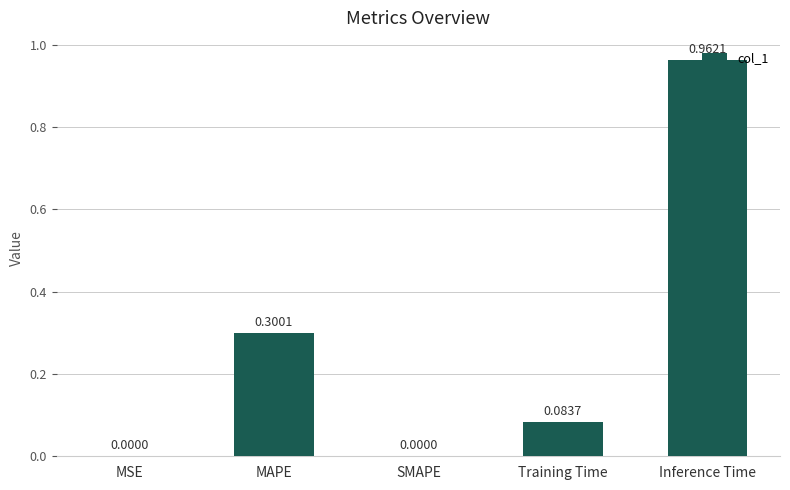

Which has a higher value, MSE or MAPE?

MAPE